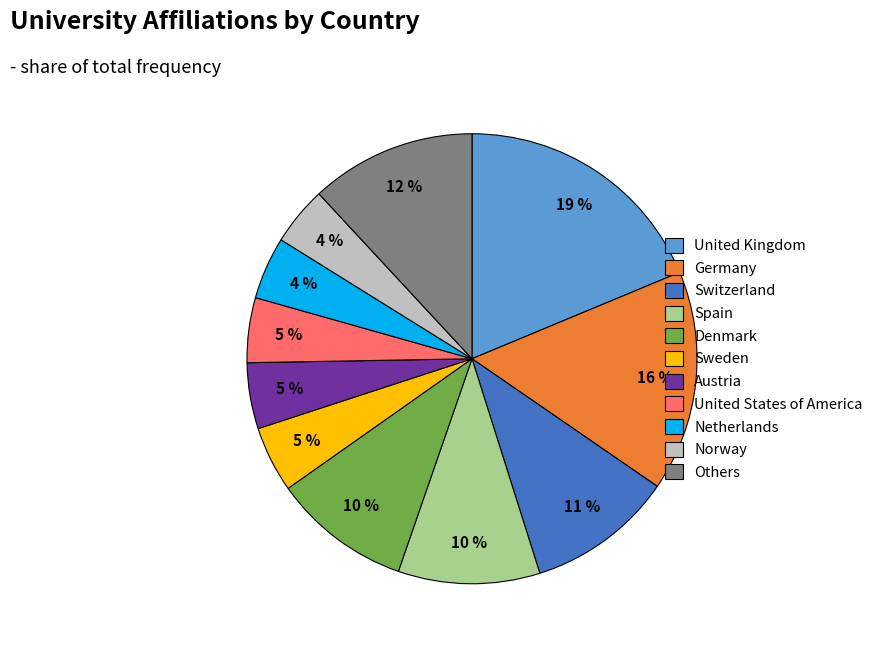

To the nearest percent, what is the average slice percentage?

9%